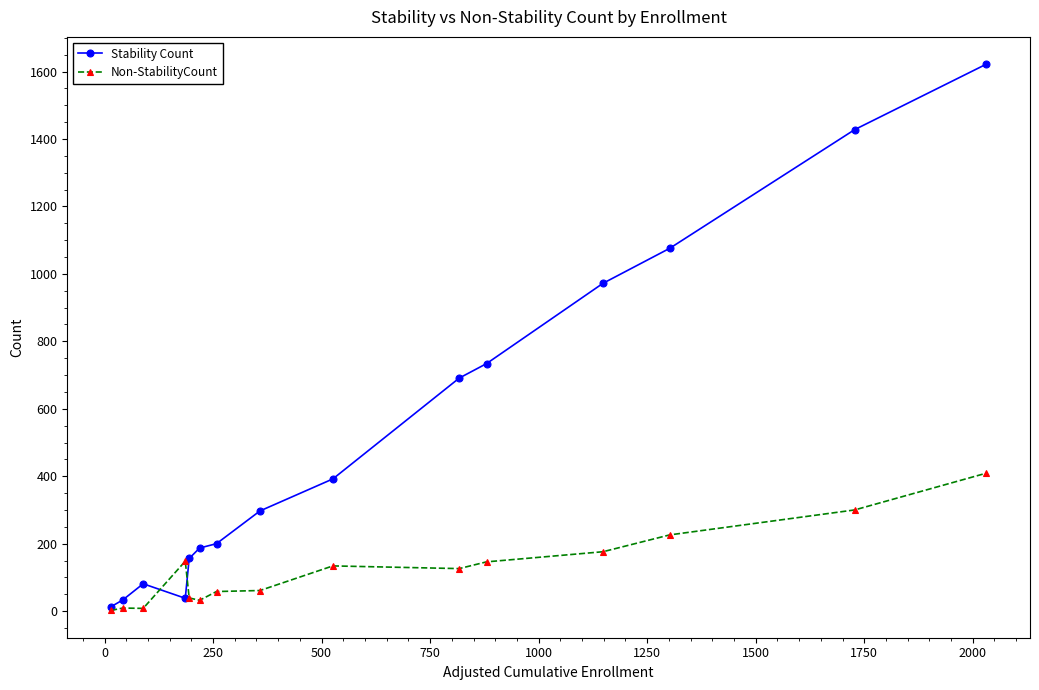

Rank the series by their average value, from lowest to highest.

Non-StabilityCount, Stability Count